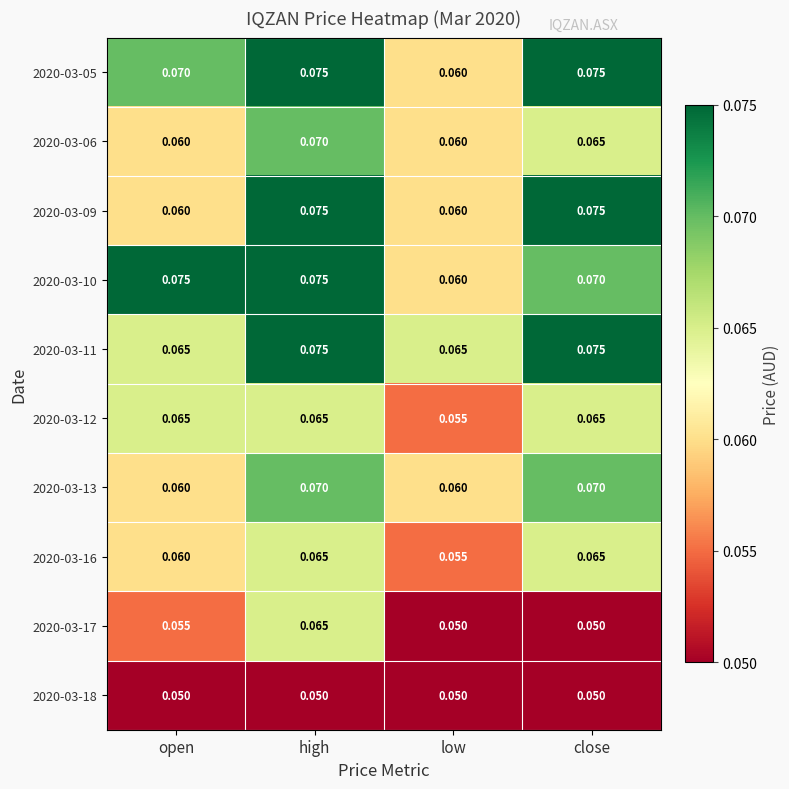

At which category is the sum across all series the highest?

high